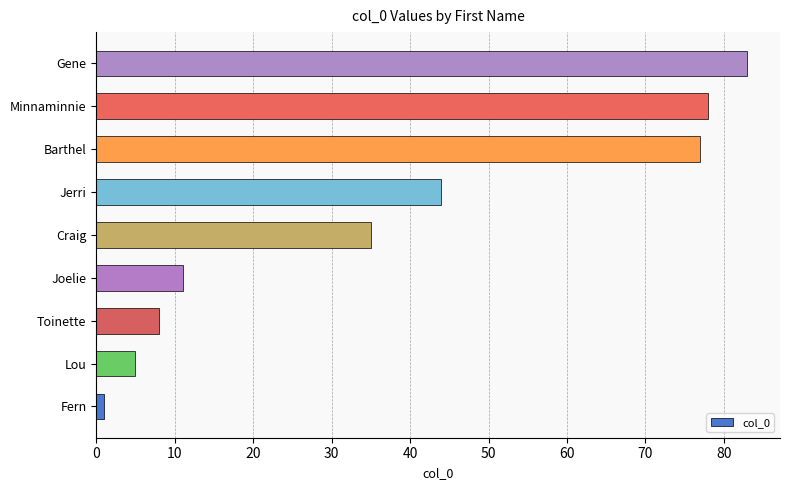

At which label is the value closest to 42?

Jerri